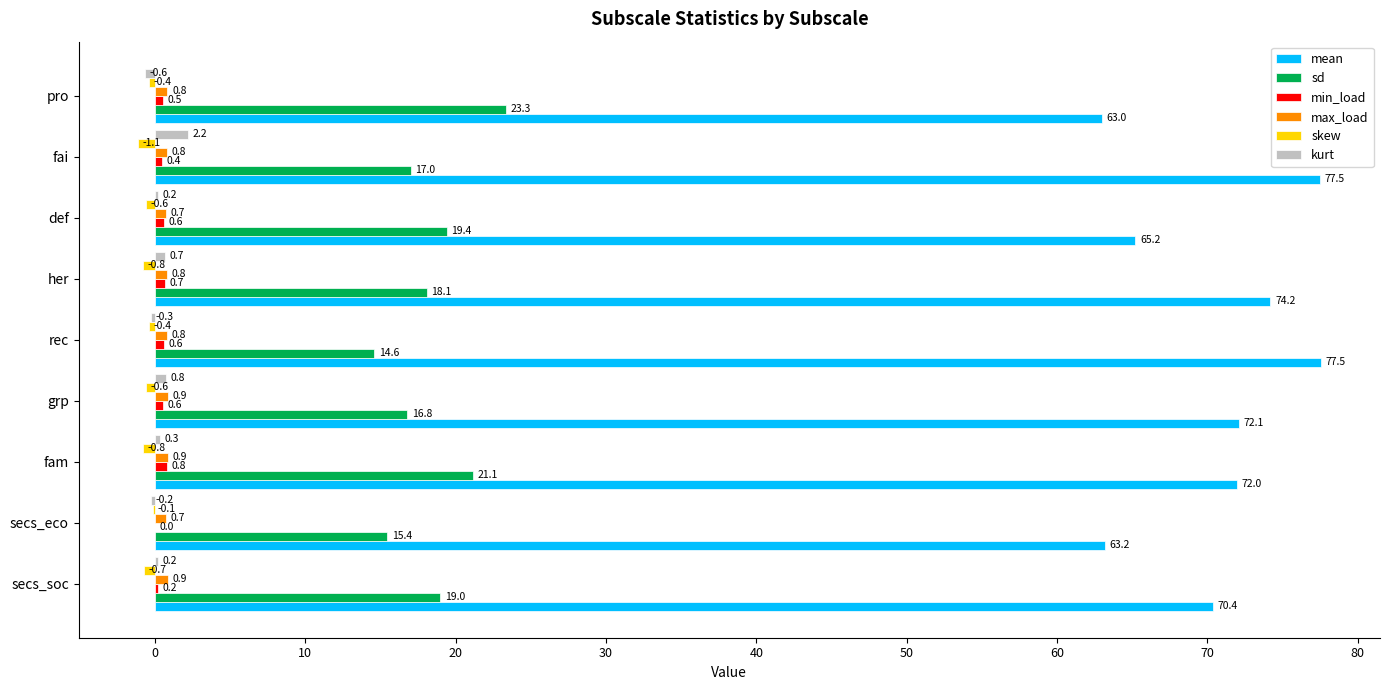

What is the maximum value shown in the chart?

77.5